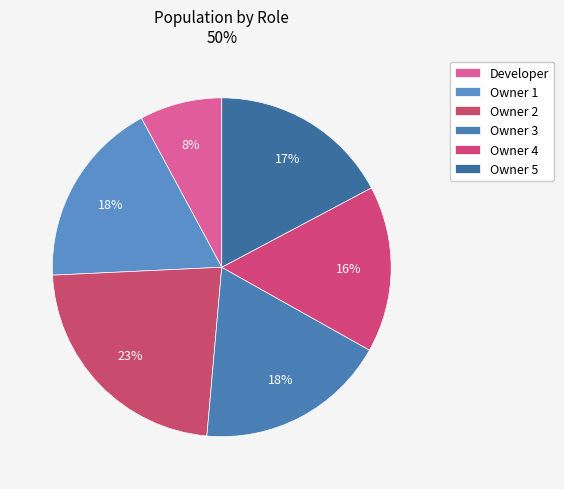

Rank the categories by value from highest to lowest.

Owner 2, Owner 3, Owner 1, Owner 5, Owner 4, Developer